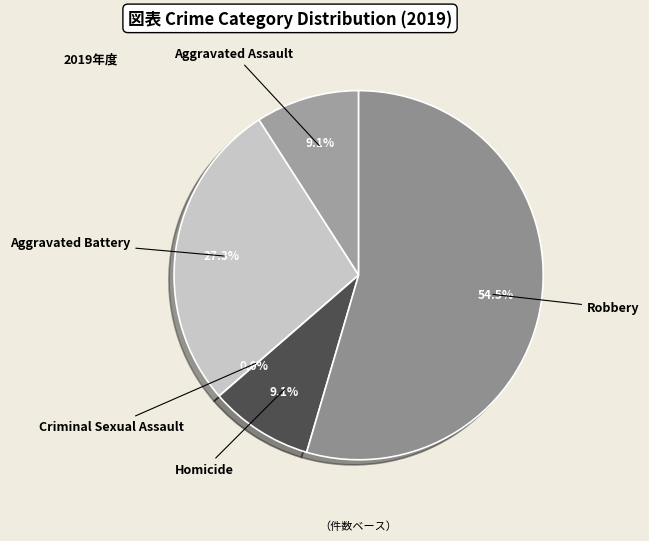

Rank the categories by value from lowest to highest.

Criminal Sexual Assault, Aggravated Assault, Homicide, Aggravated Battery, Robbery